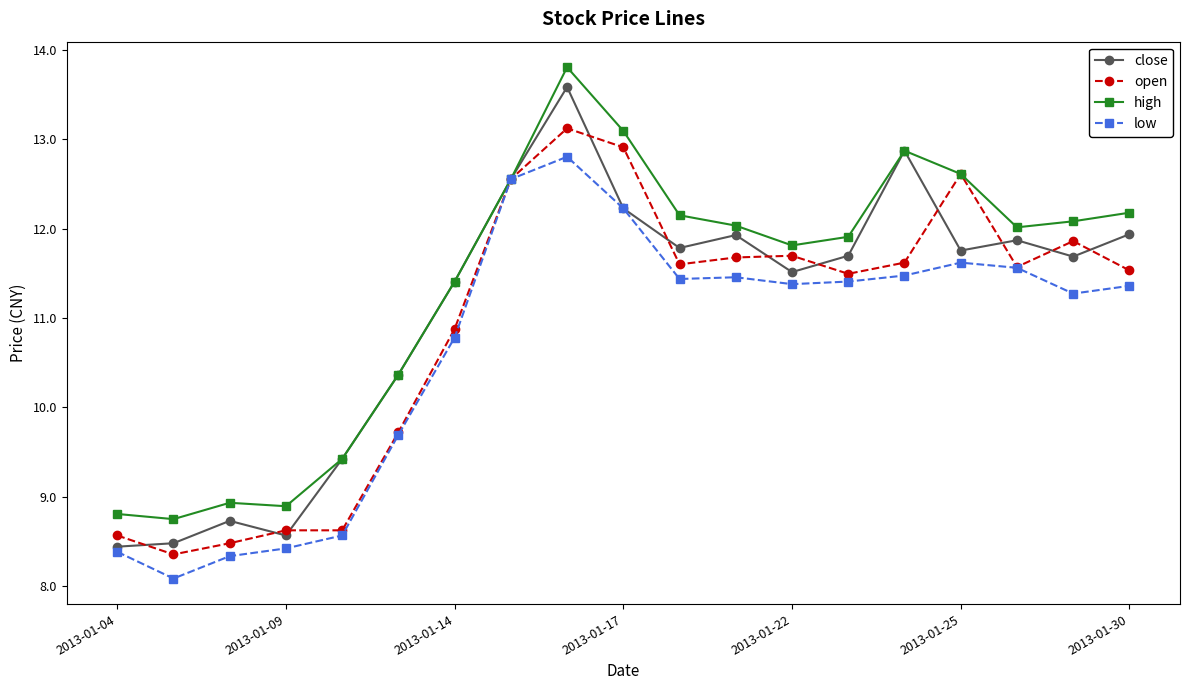

What is the smallest value displayed?

8.1